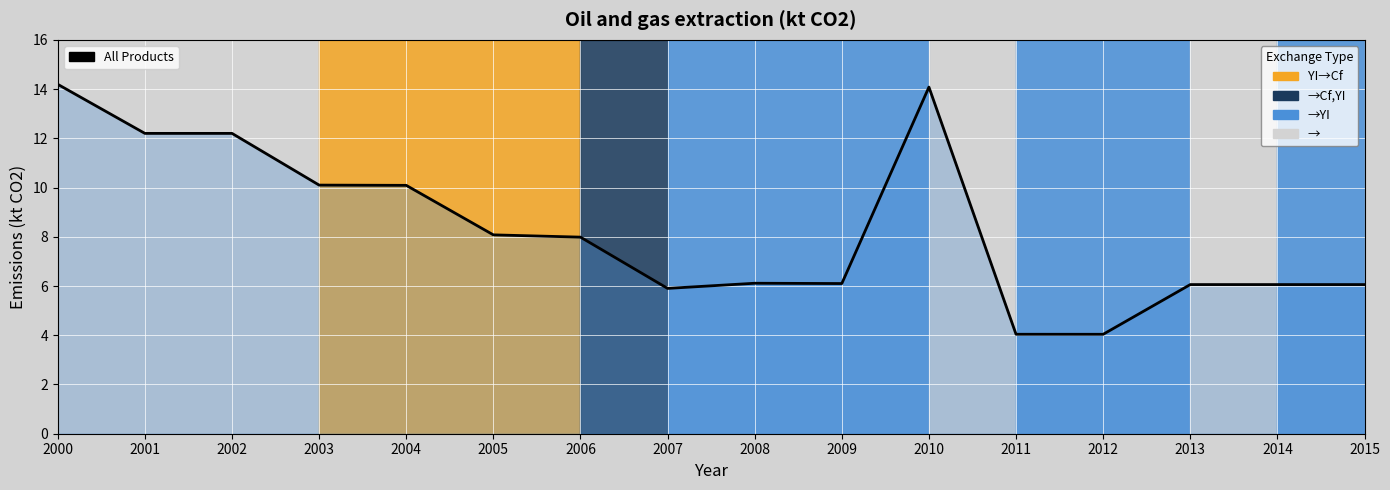

Reading left to right, list all the values displayed in this chart.

14.2	12.2	12.2	10.1	10.1	8.1	8.0	5.9	6.1	6.1	14.1	4.0	4.0	6.1	6.1	6.1